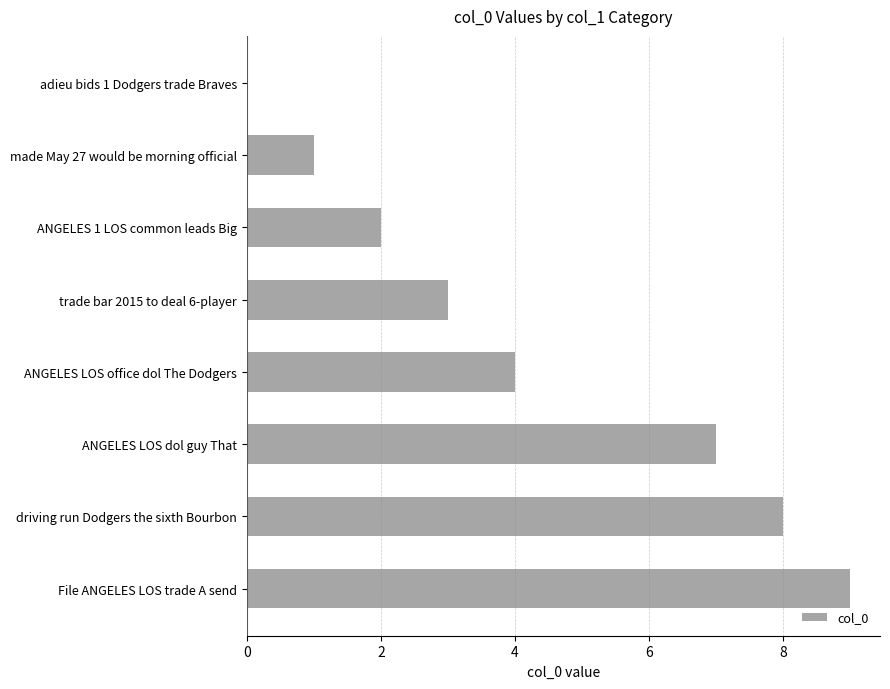

What is the ratio of the value at driving run Dodgers the sixth Bourbon to the value at ANGELES LOS dol guy That?

1.1